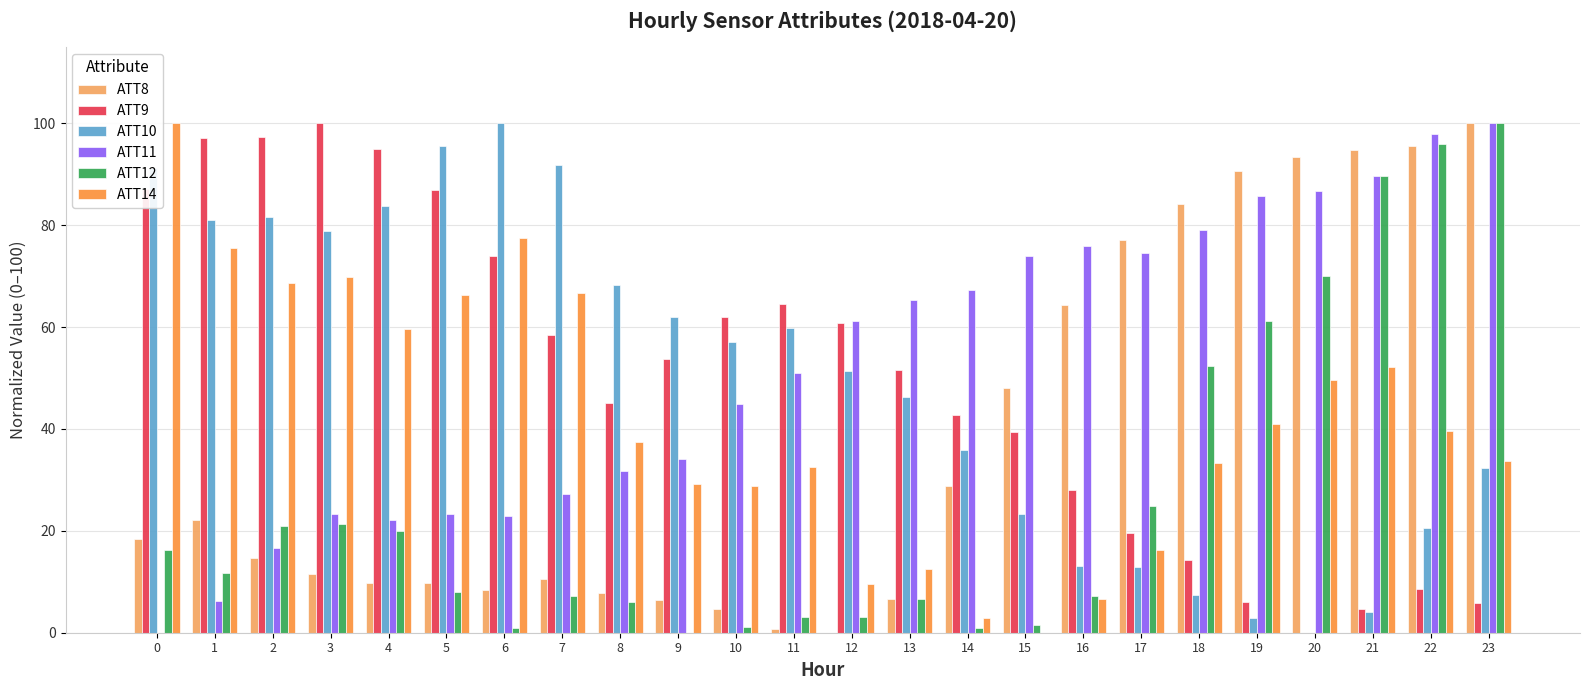

What is the total value across all series at 5?

289.8